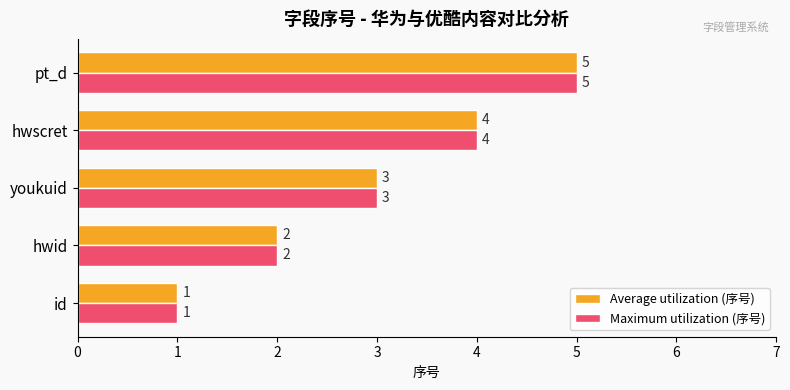

How many values in the Maximum utilization (序号) series are below 3?

2